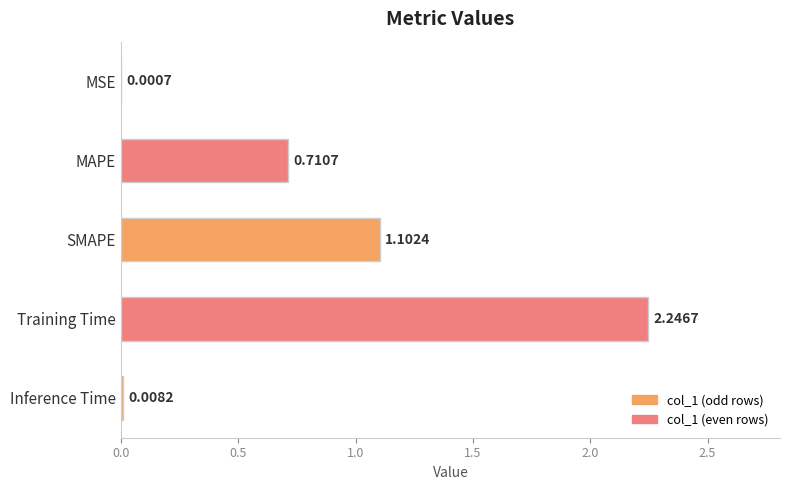

What is the change in value from MSE to Training Time?

+2.2